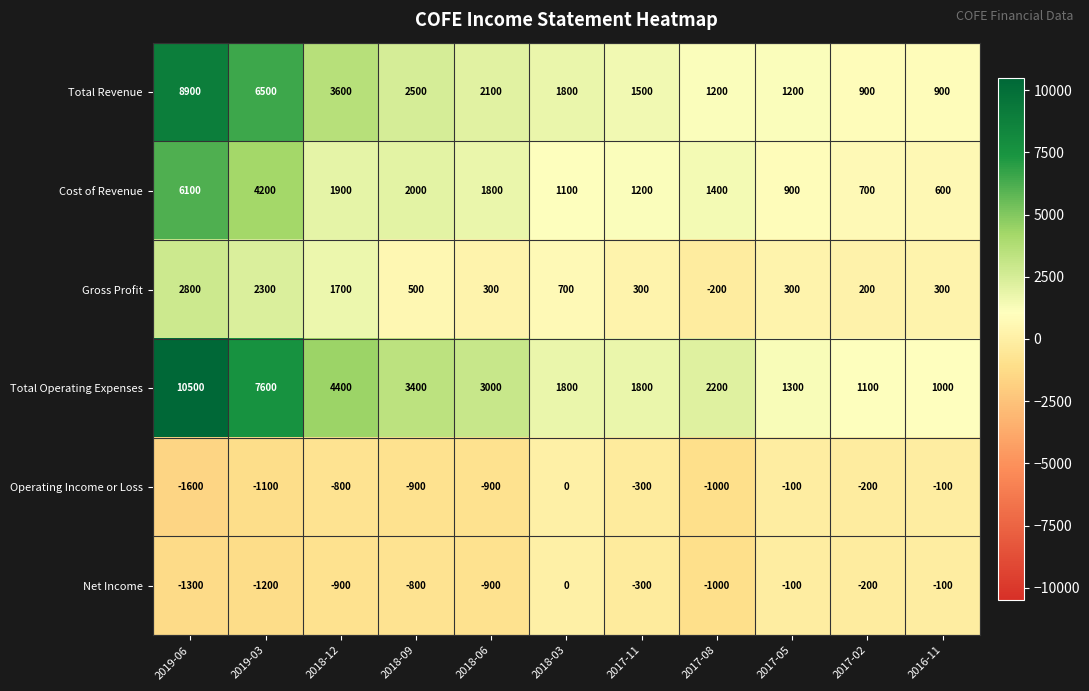

What is the difference between the highest and lowest values at 2018-09?

4300